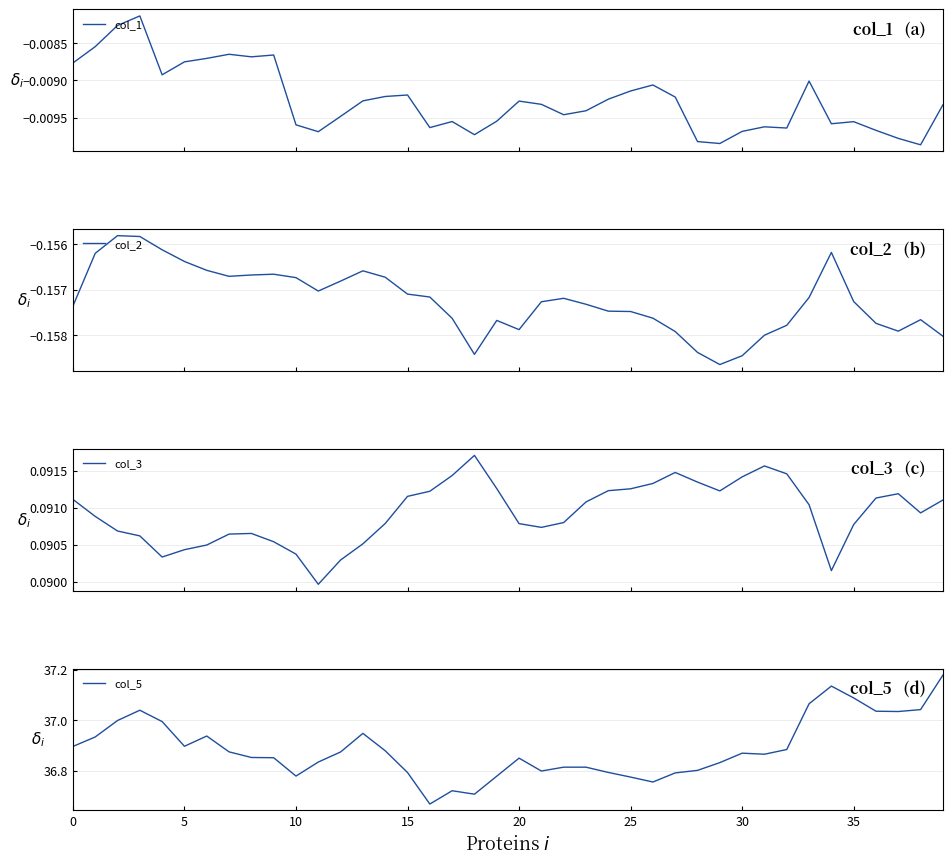

Is the value of col_2 at 29 greater than the value of col_5 at 28?

No